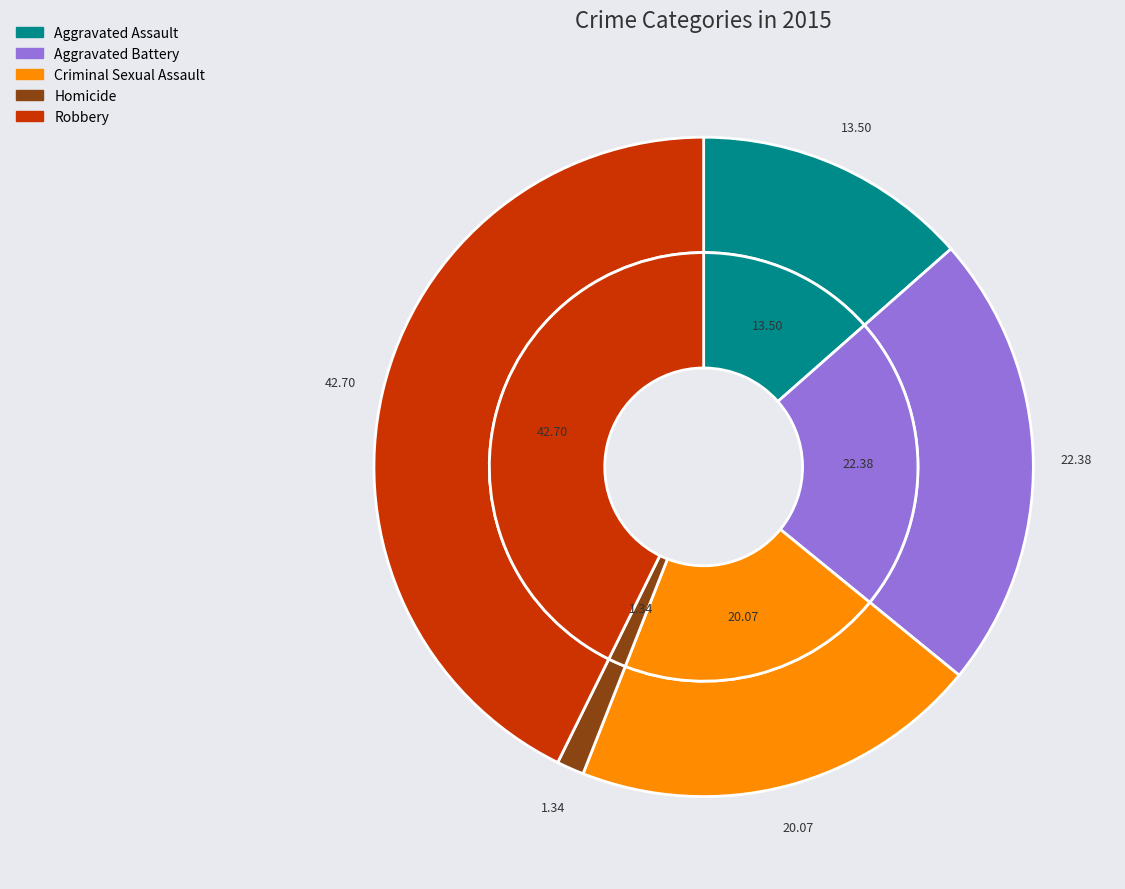

Count the number of slices in the pie.

5